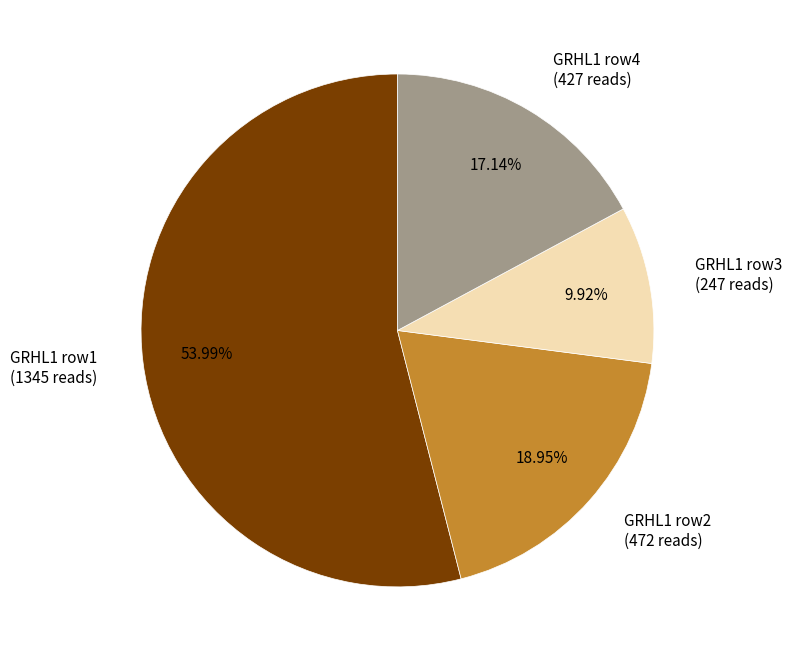

What is the smallest slice in the pie chart?

GRHL1 row3